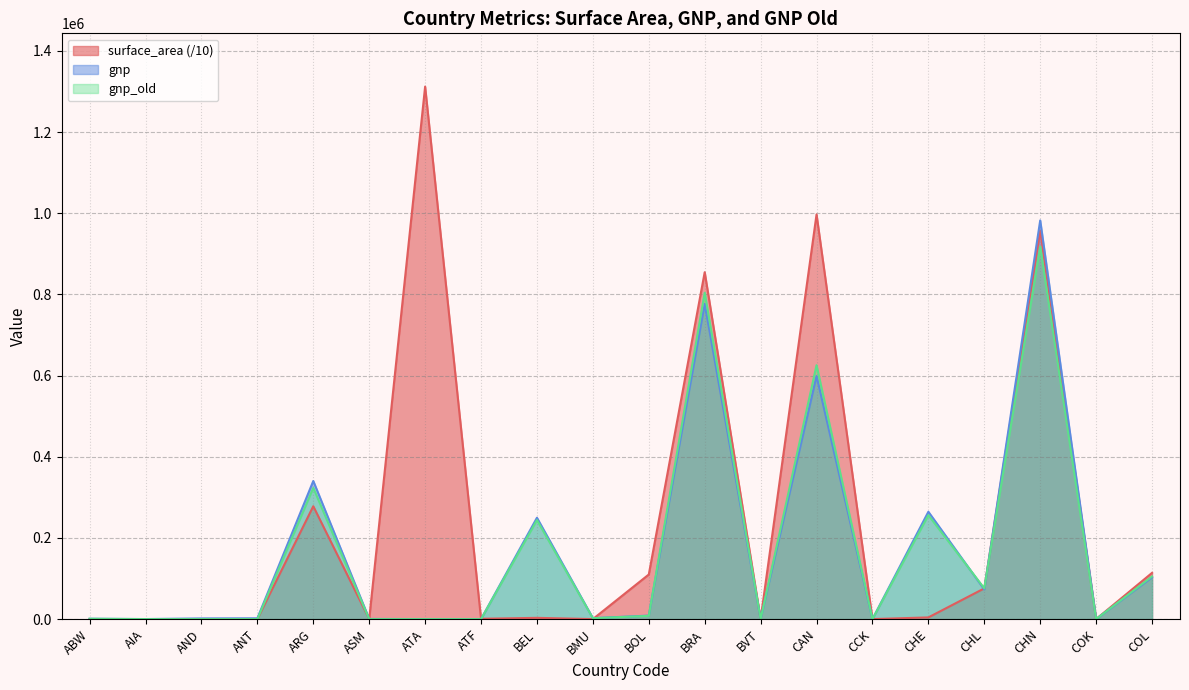

True or false: gnp_old has more than 0 interior local peaks.

True